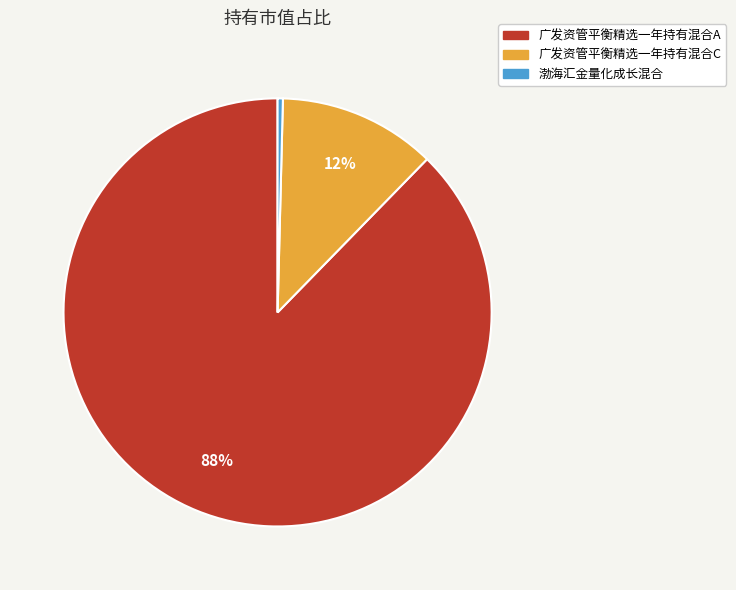

The 广发资管平衡精选一年持有混合A slice represents 88% of the pie. True or false?

True